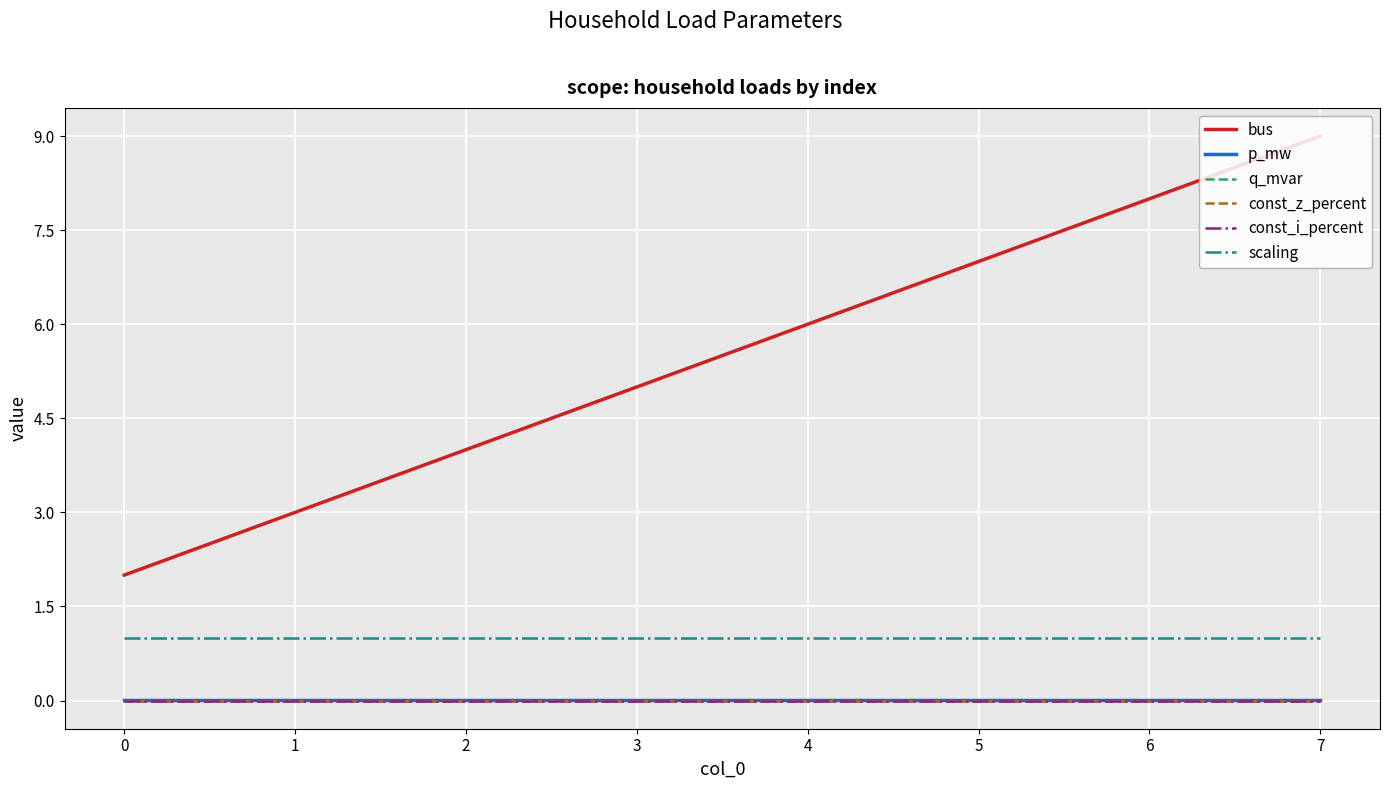

What is the total value across all series at 1?

4.0